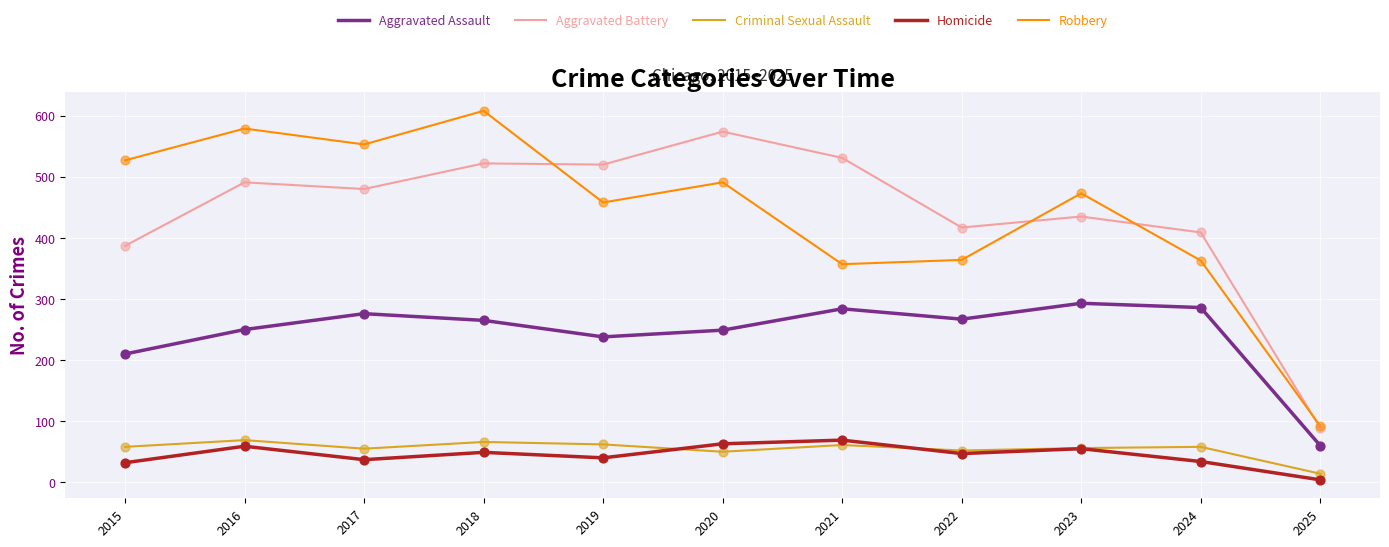

What is the difference between the highest and lowest values at 2022?

370